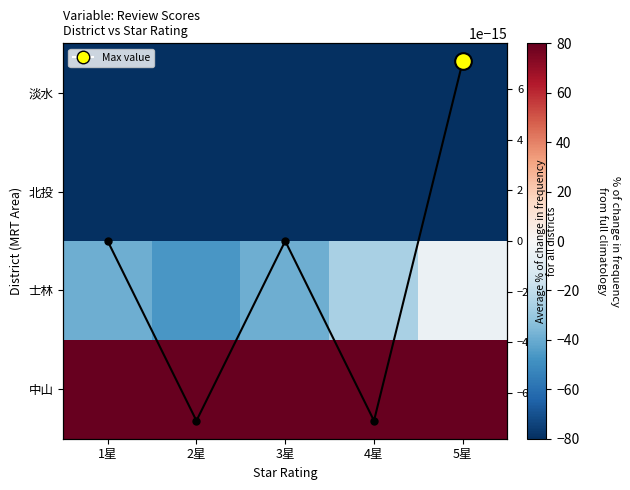

Which series changed the most between 1星 and 4星?

士林